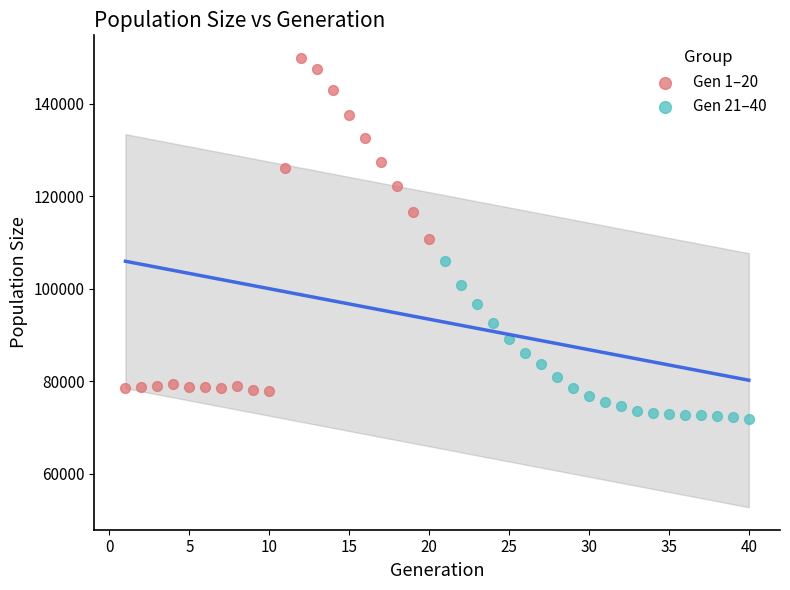

Which series has the widest spread of Y values?

Gen 1–20